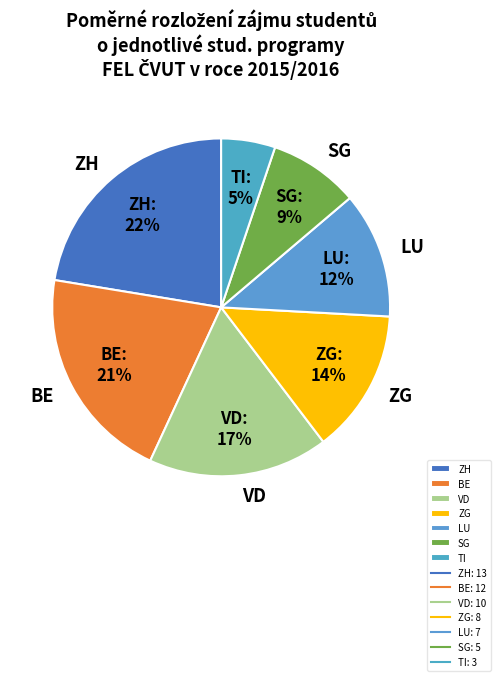

True or false: LU accounts for 12% of the total.

True